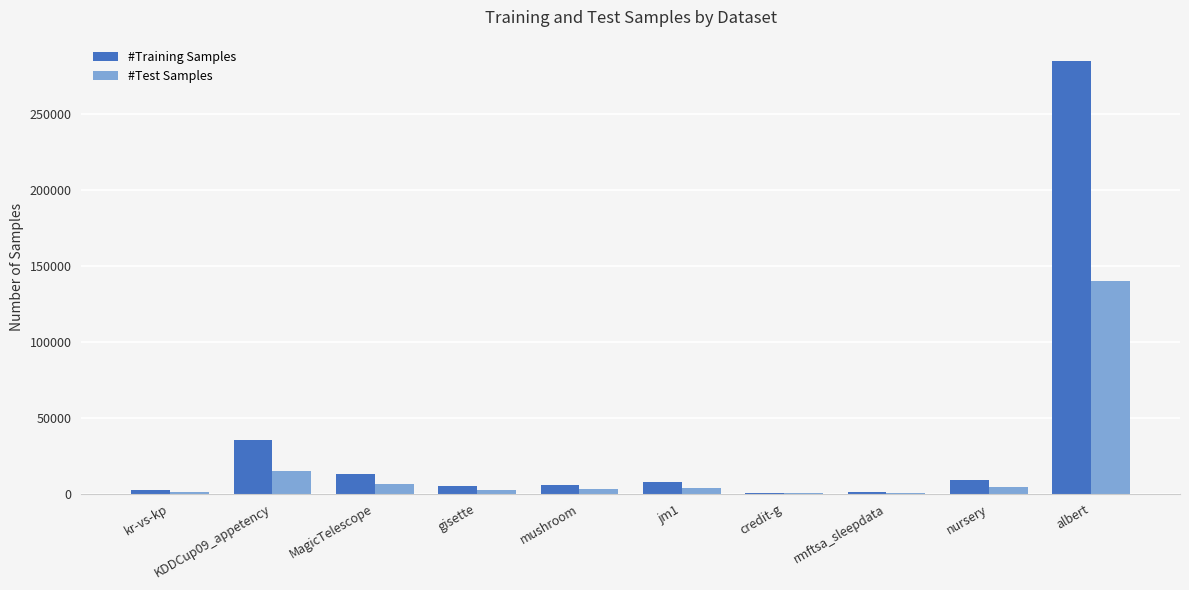

What is the sum of all #Training Samples values?

362556